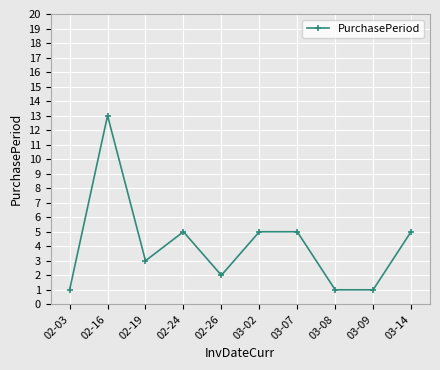

What is the greatest value displayed?

13